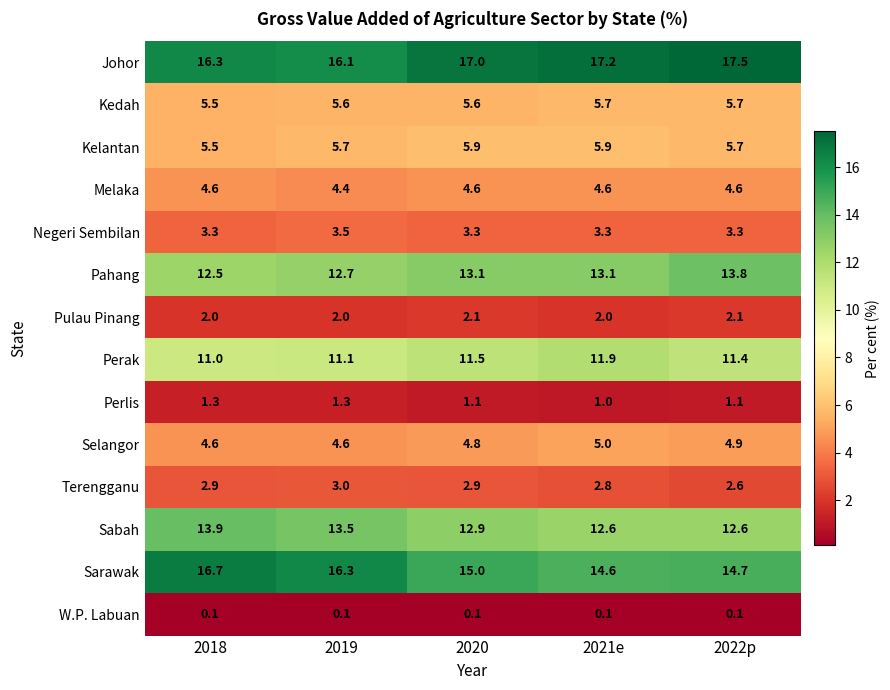

The Sarawak series shows 7.3 at 2022p. True or false?

False